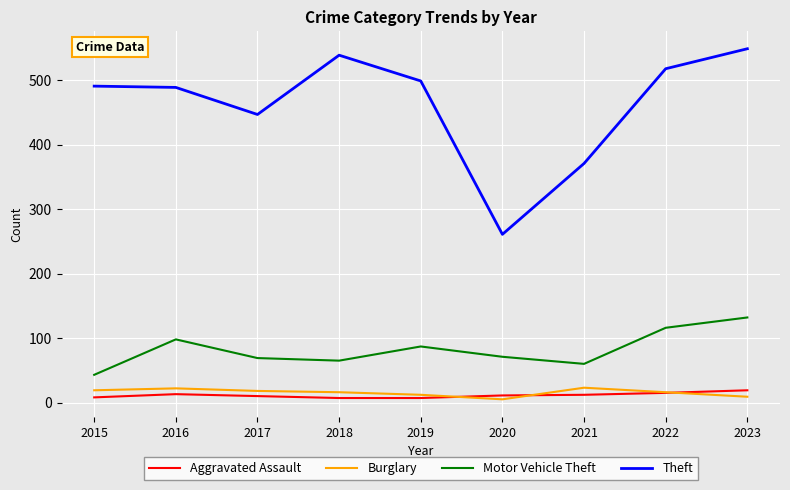

True or false: Aggravated Assault has a value of 11 at 2020.

True